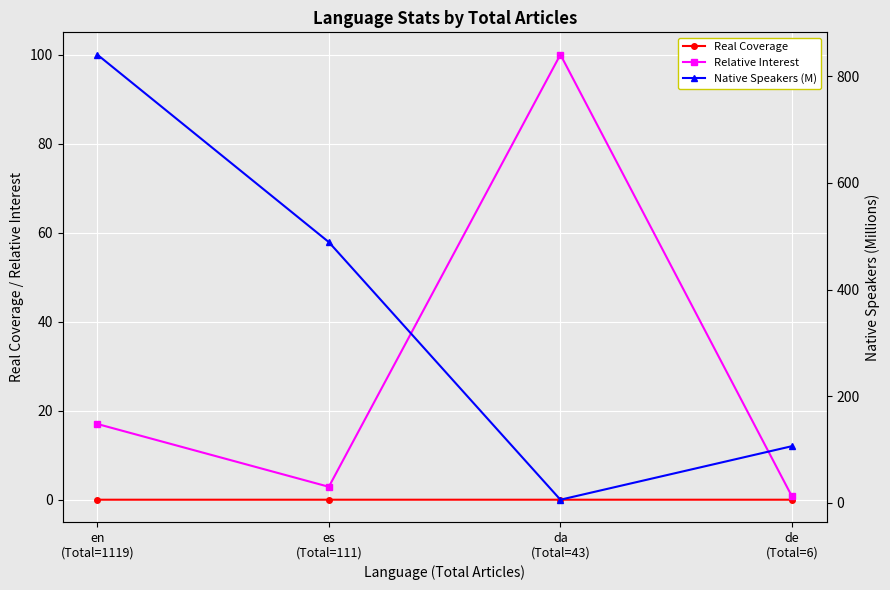

True or false: Real Coverage and Relative Interest cross at least once.

False